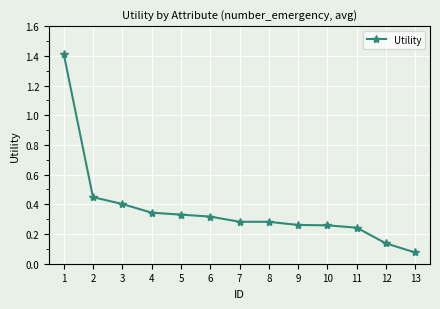

Does the chart display data point markers on the line(s)?

Yes